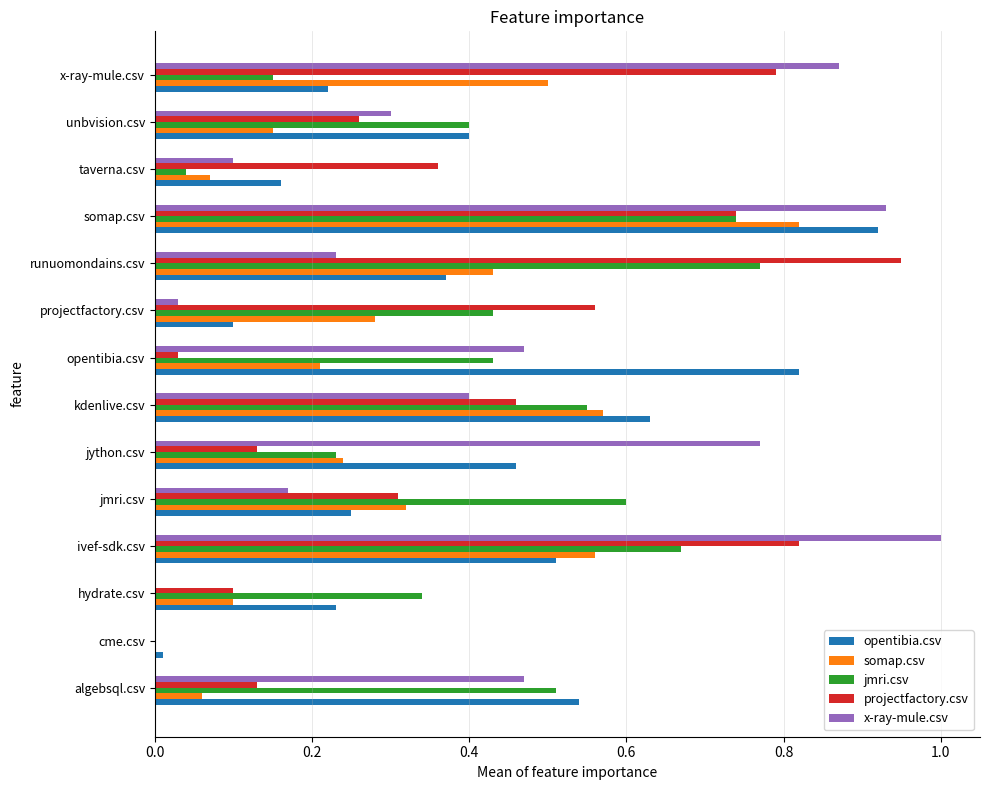

Is it true that projectfactory.csv equals 0.1 at taverna.csv?

False